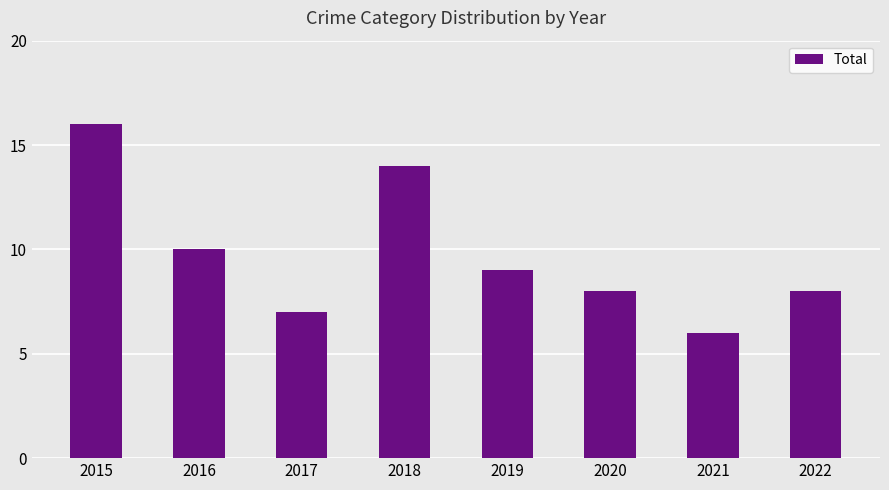

The value at 2020 is 12. True or false?

False